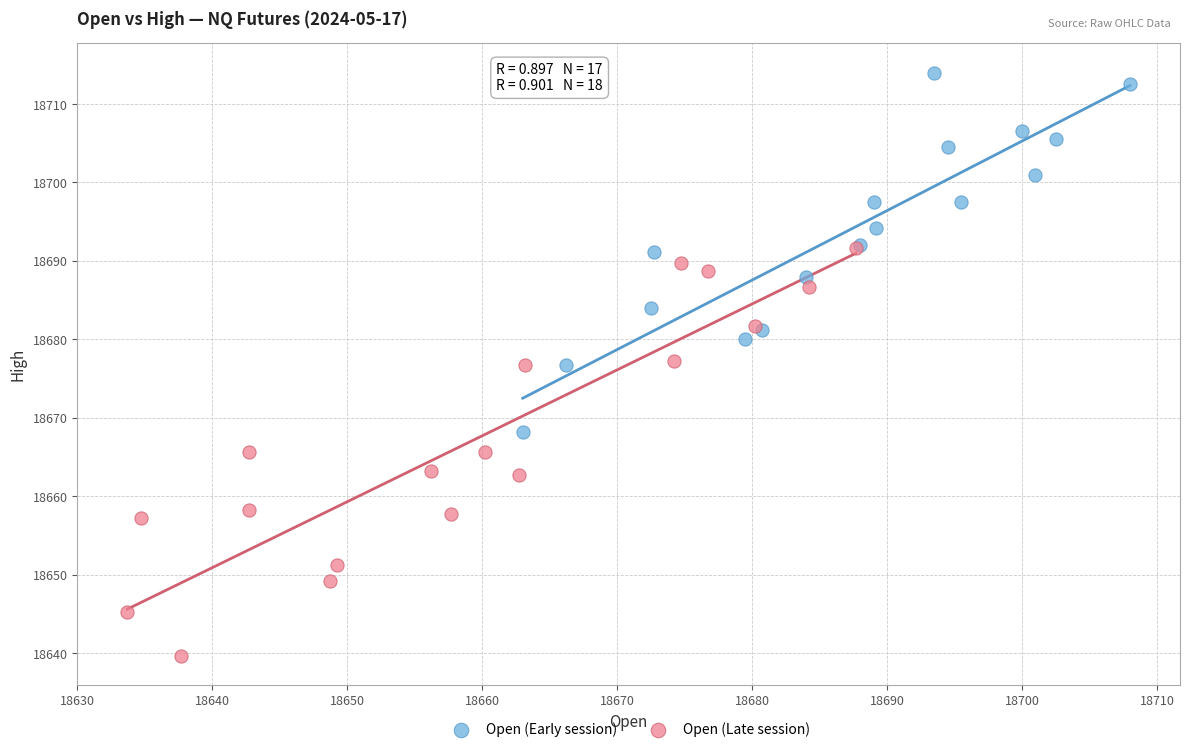

Which series contains the lowest Y value?

Open (Late session)